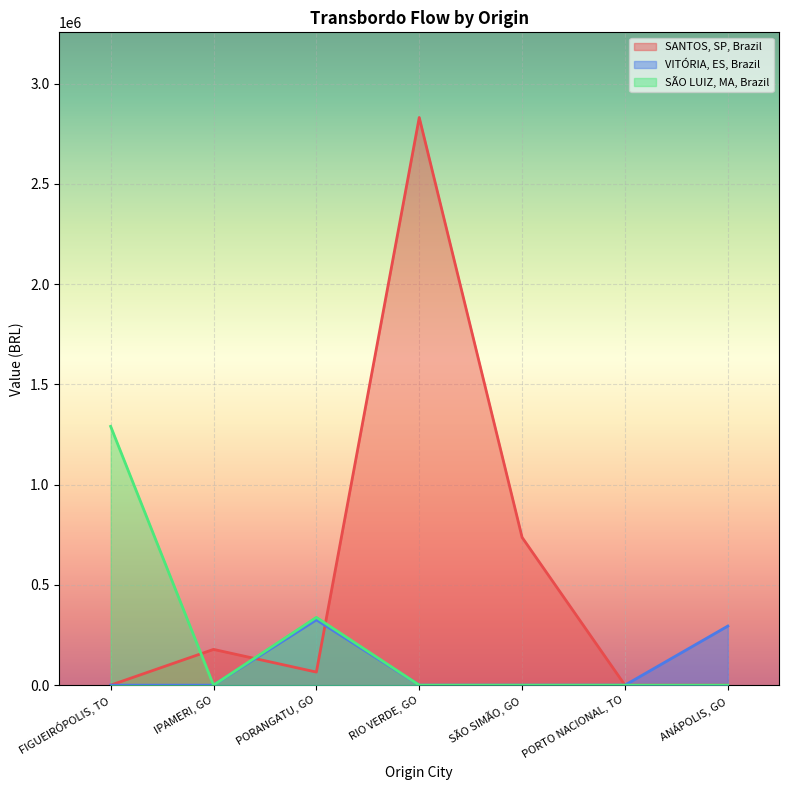

Reading left to right, what are all the values shown in this chart?

SANTOS, SP, Brazil: 0.0	178404.7	65168.6	2831204.3	736888.8	0.0	0.0
VITÓRIA, ES, Brazil: 0.0	0.0	325779.1	0.0	0.0	0.0	294755.5
SÃO LUIZ, MA, Brazil: 1290727.6	0.0	338184.4	0.0	0.0	0.0	0.0